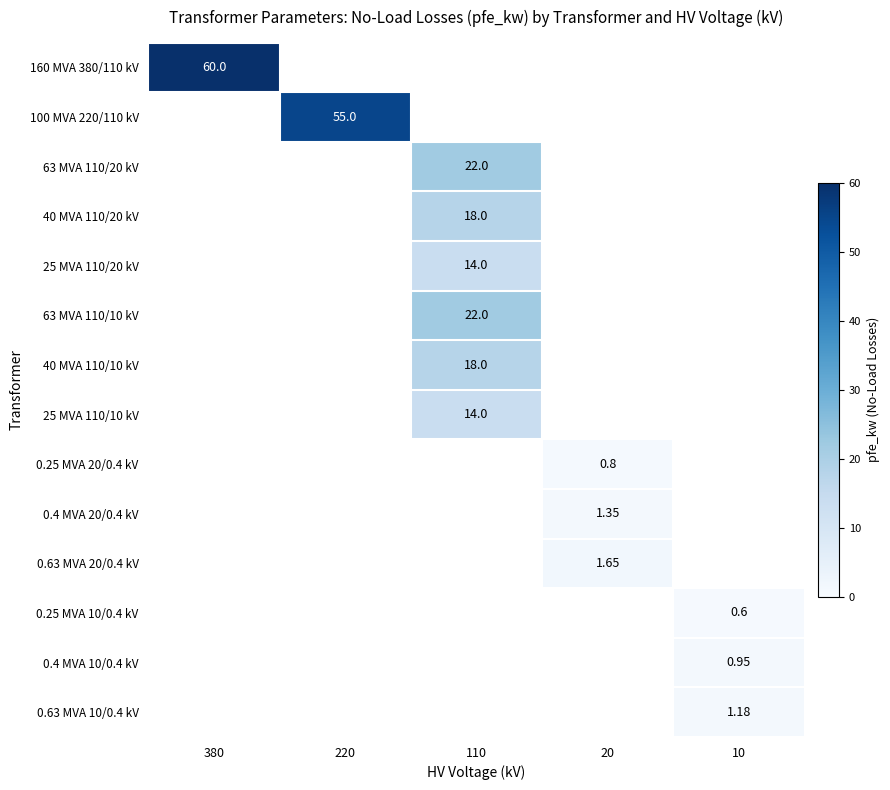

What is the minimum value shown in the chart?

0.6